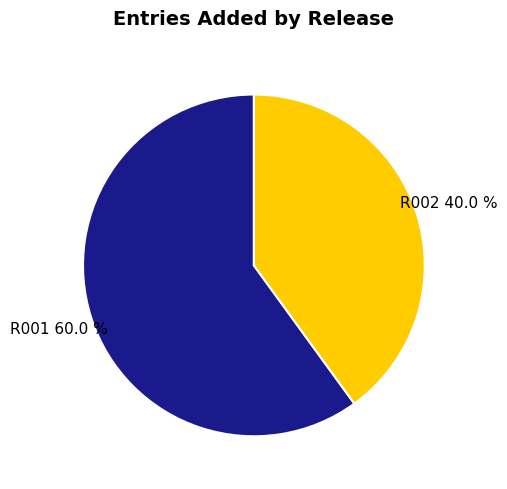

Which slice is the smallest?

R002